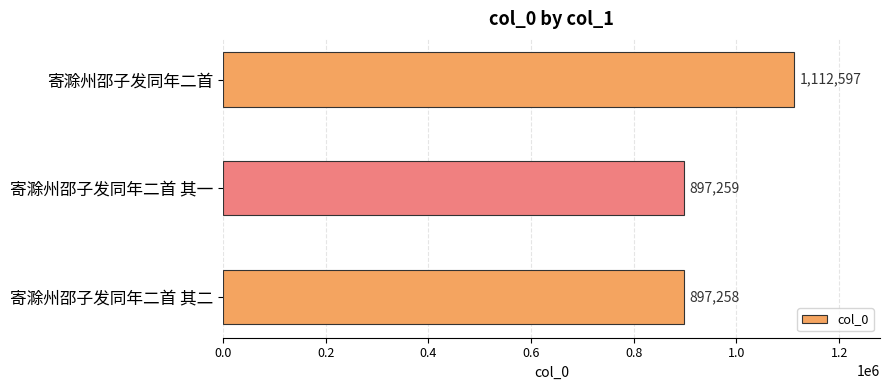

Which label corresponds to the smallest value in the chart?

寄滁州邵子发同年二首 其二